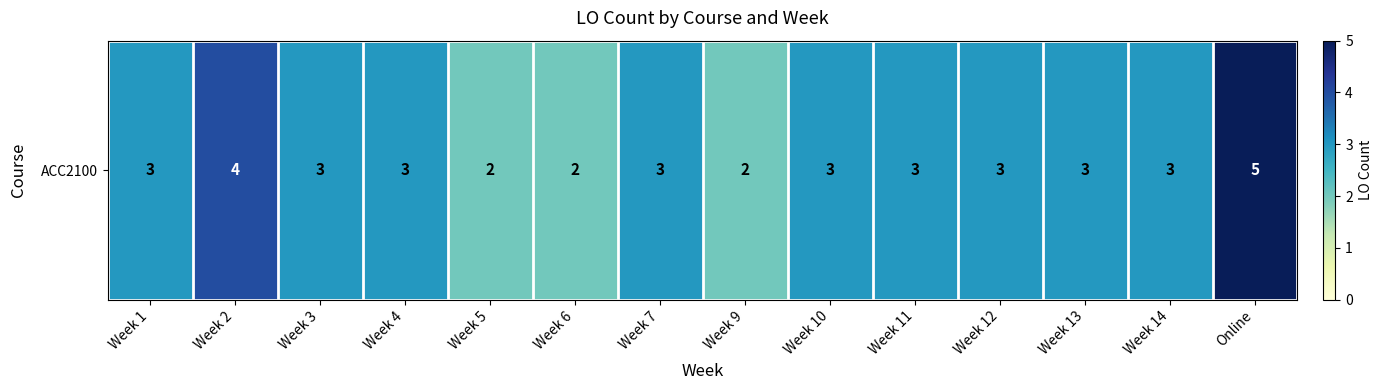

Which category has the highest value across all series?

Online